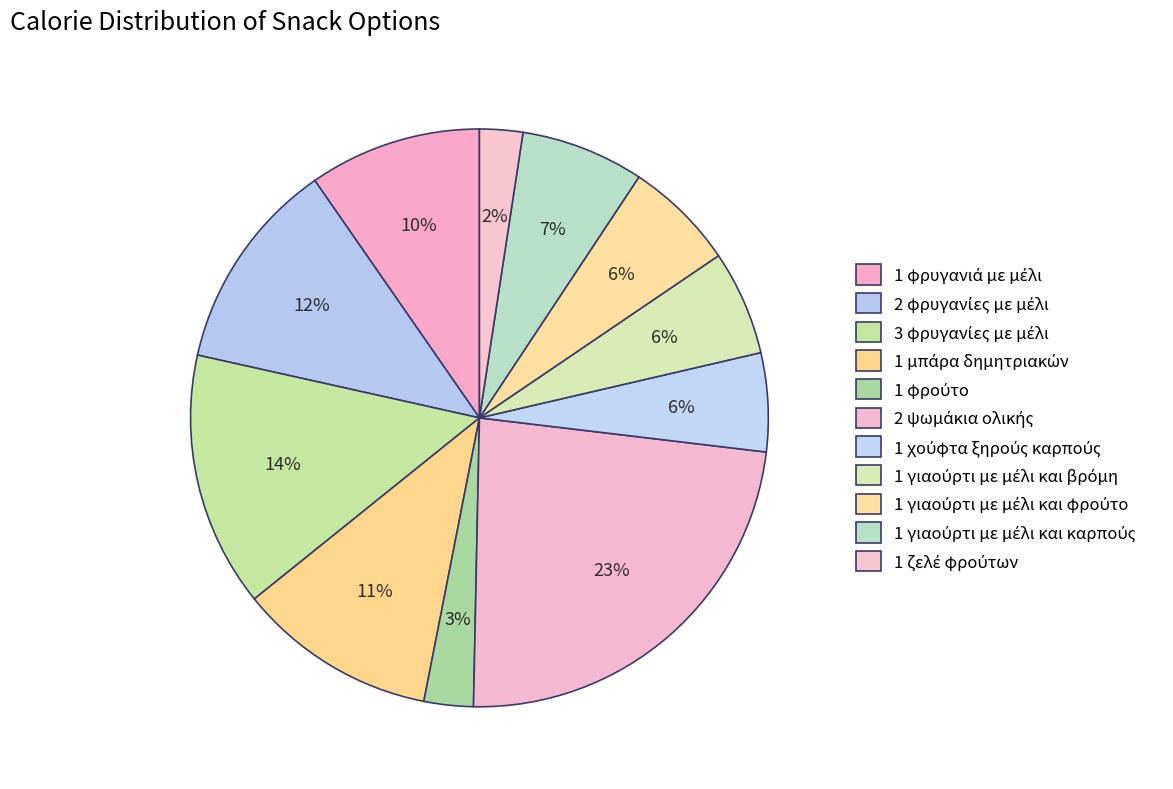

To the nearest percent, what portion does 2 ψωμάκια ολικής represent?

23%